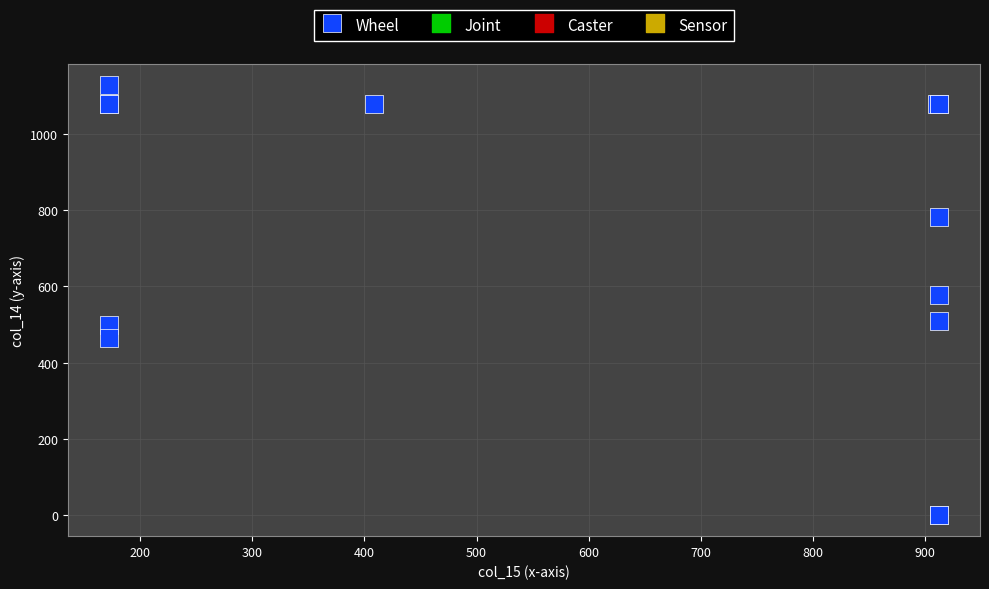

What Y value in the scatter plot is closest to 564?

577.4